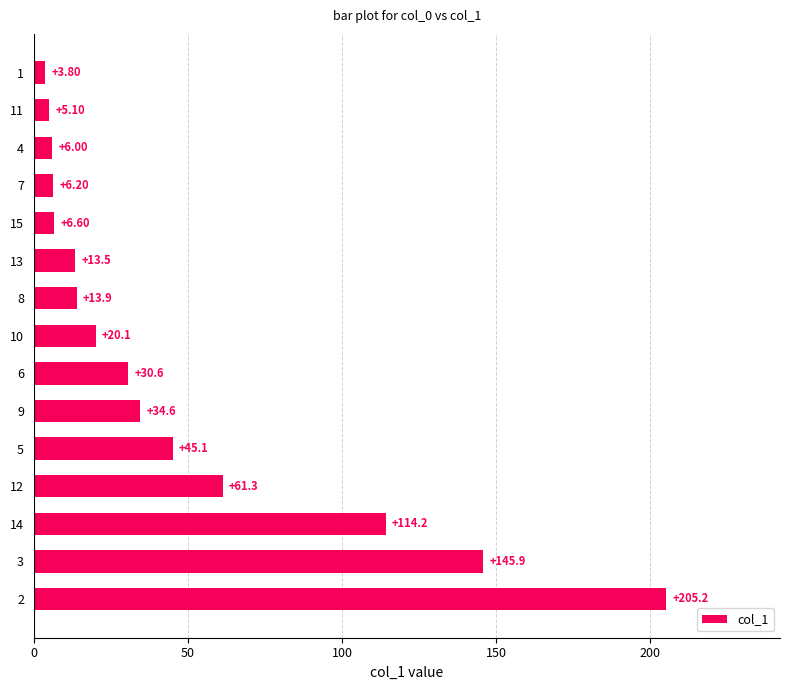

Which has a higher value, 10 or 3?

3